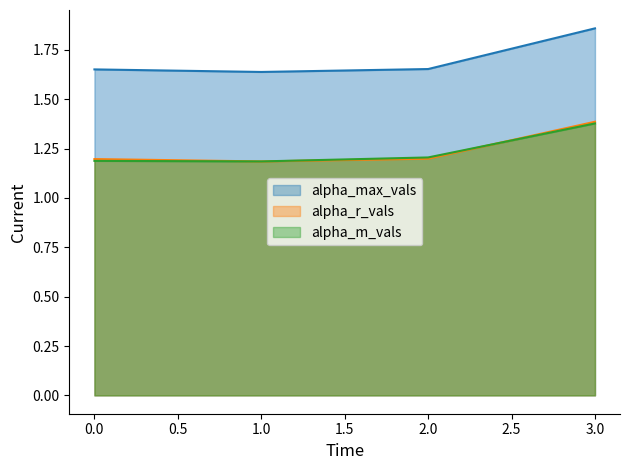

The value of alpha_max_vals at 1.0 is 1.1. True or false?

False